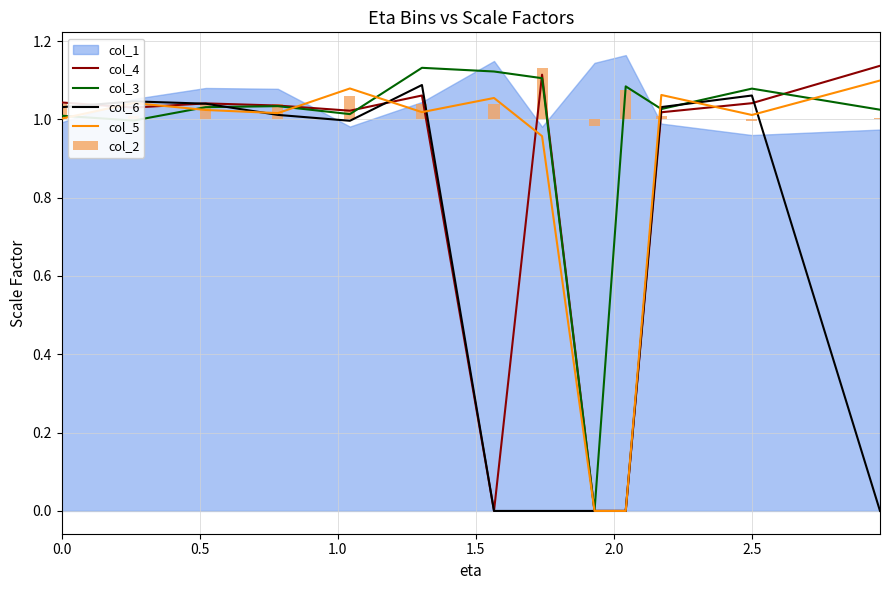

How many positive values does the col_3 series have?

12